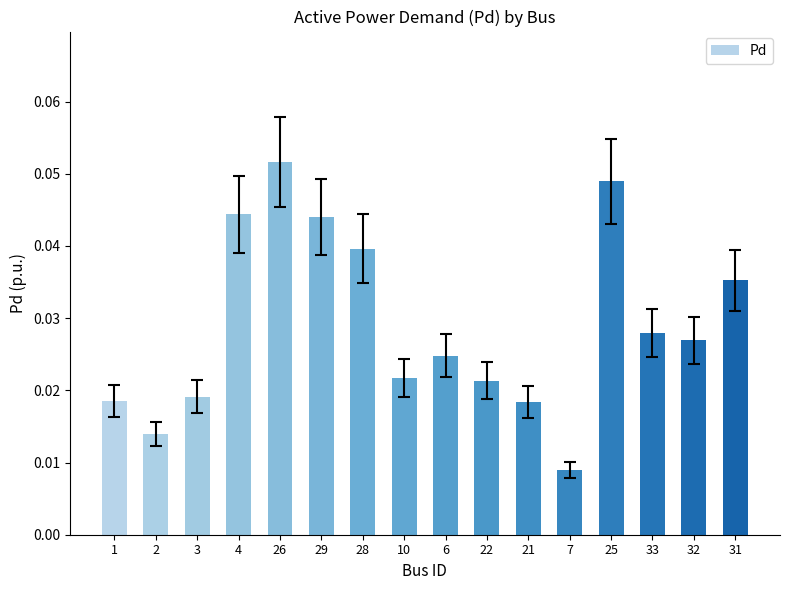

At which category does the chart reach its peak across all series?

26